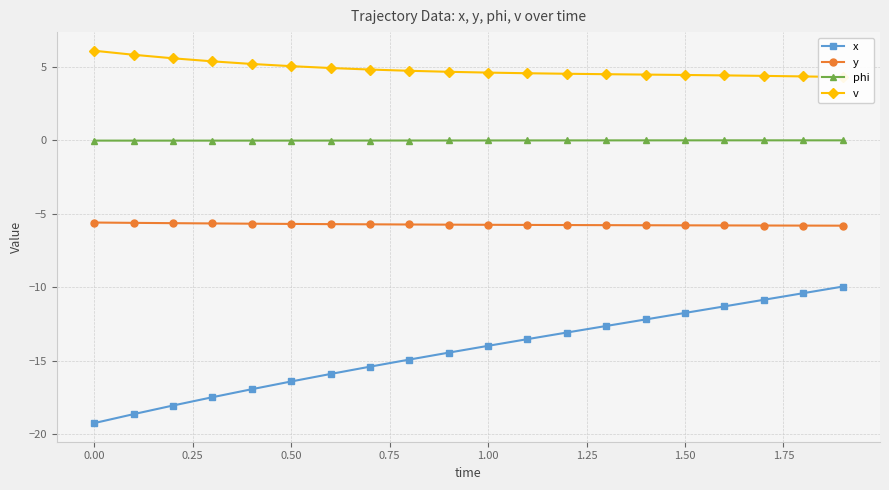

What is the lowest value of the y series?

-5.8